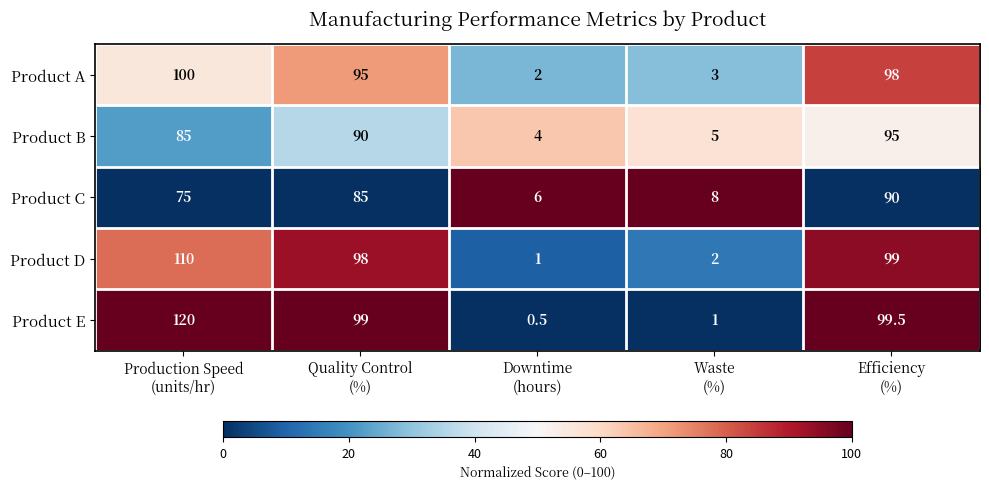

List the series in order of their overall mean, lowest first.

Product C, Product B, Product A, Product D, Product E